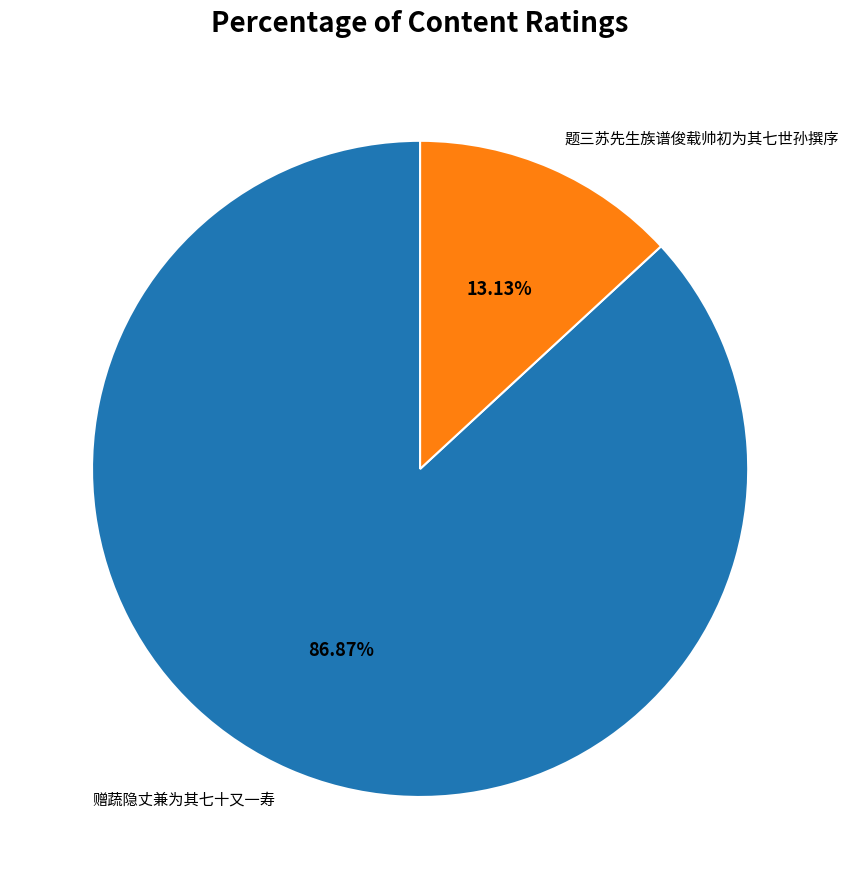

Which category accounts for the majority?

赠蔬隐丈兼为其七十又一寿